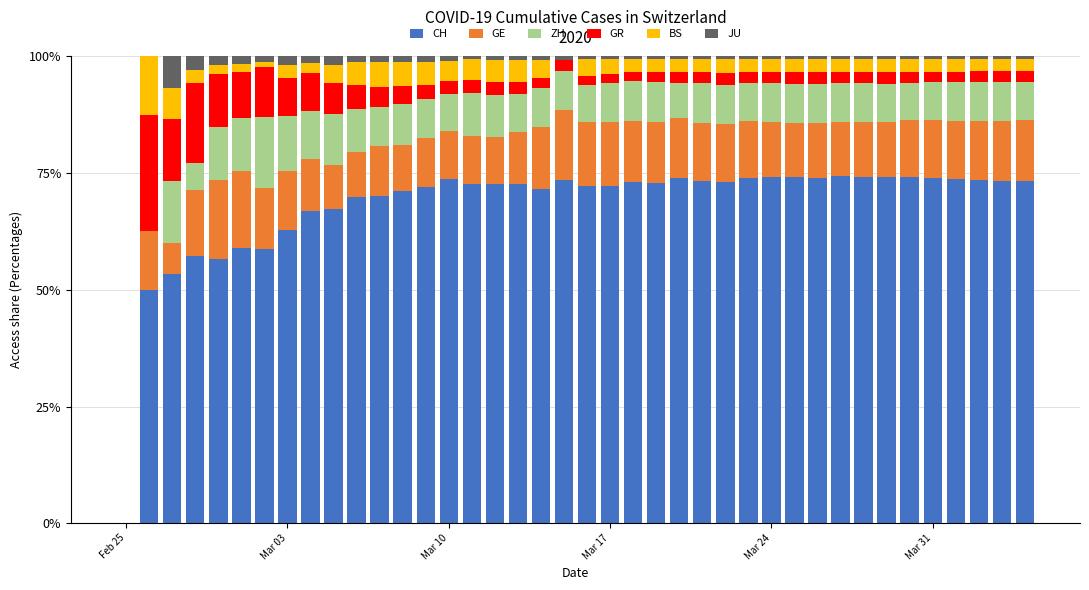

Are the bars horizontal?

No